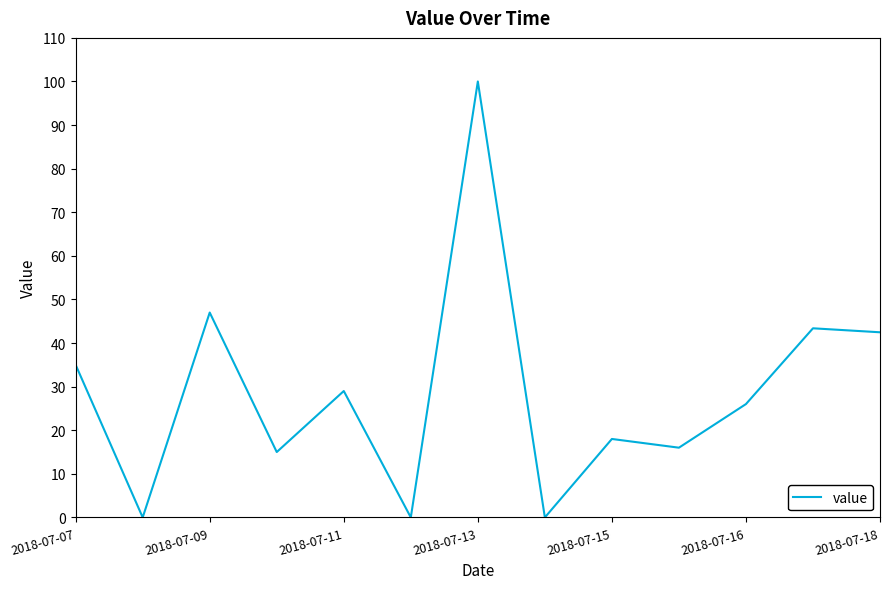

How many values exceed 26?

7